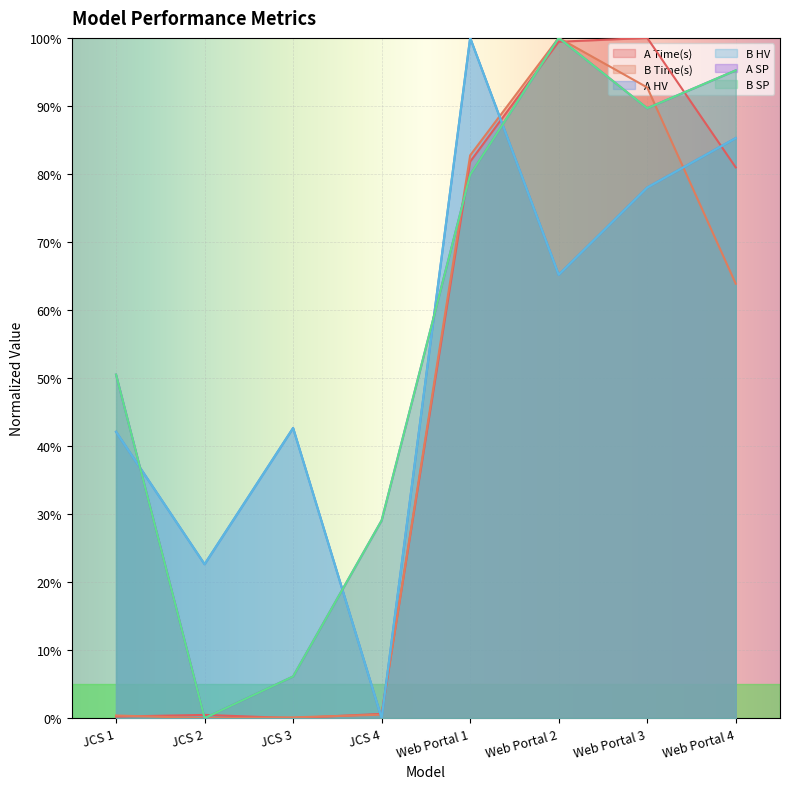

Which category has the highest value across all series?

Web Portal 3